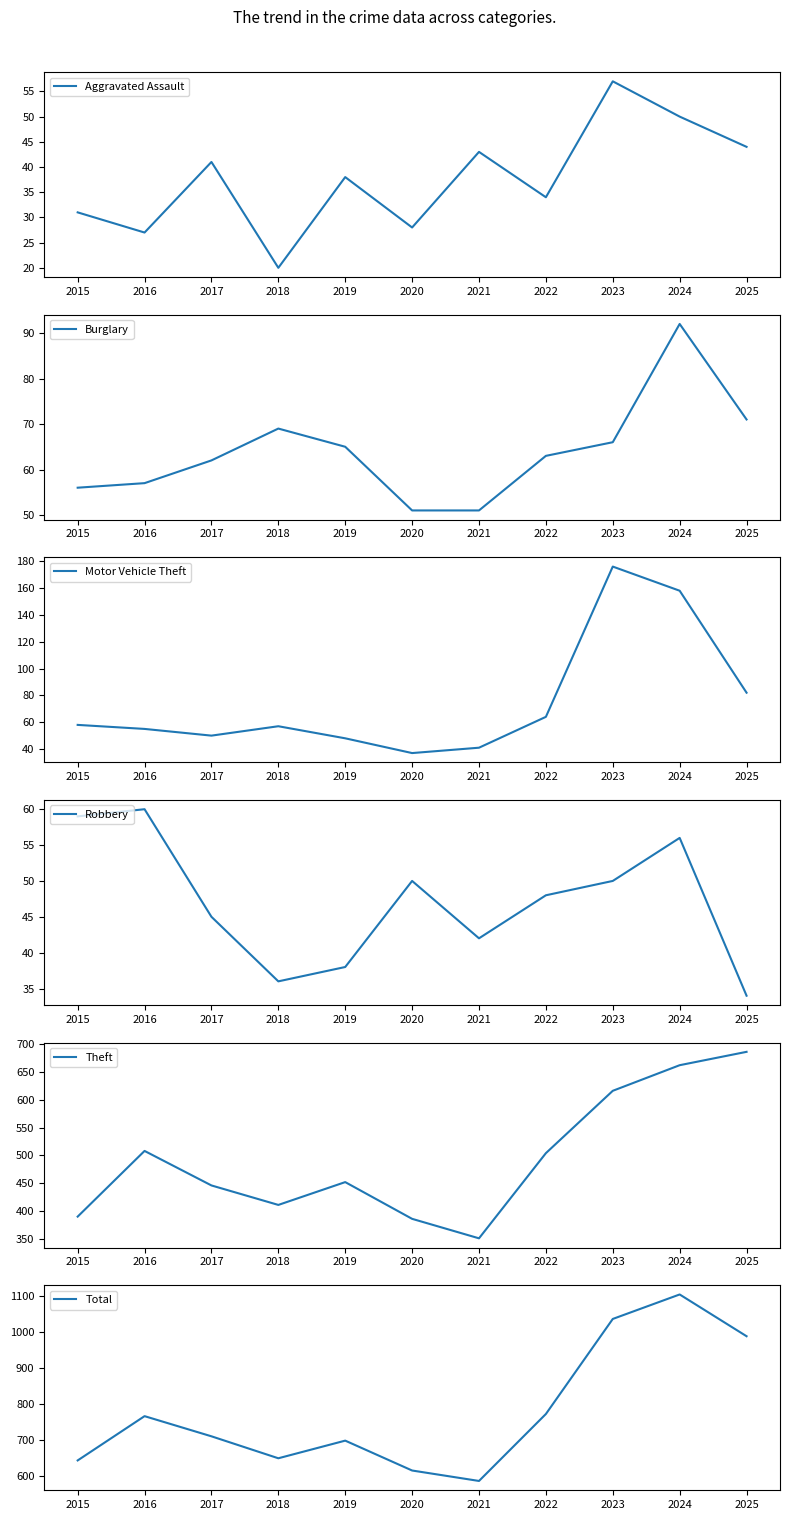

The Total series shows 1103 at 2024. True or false?

True